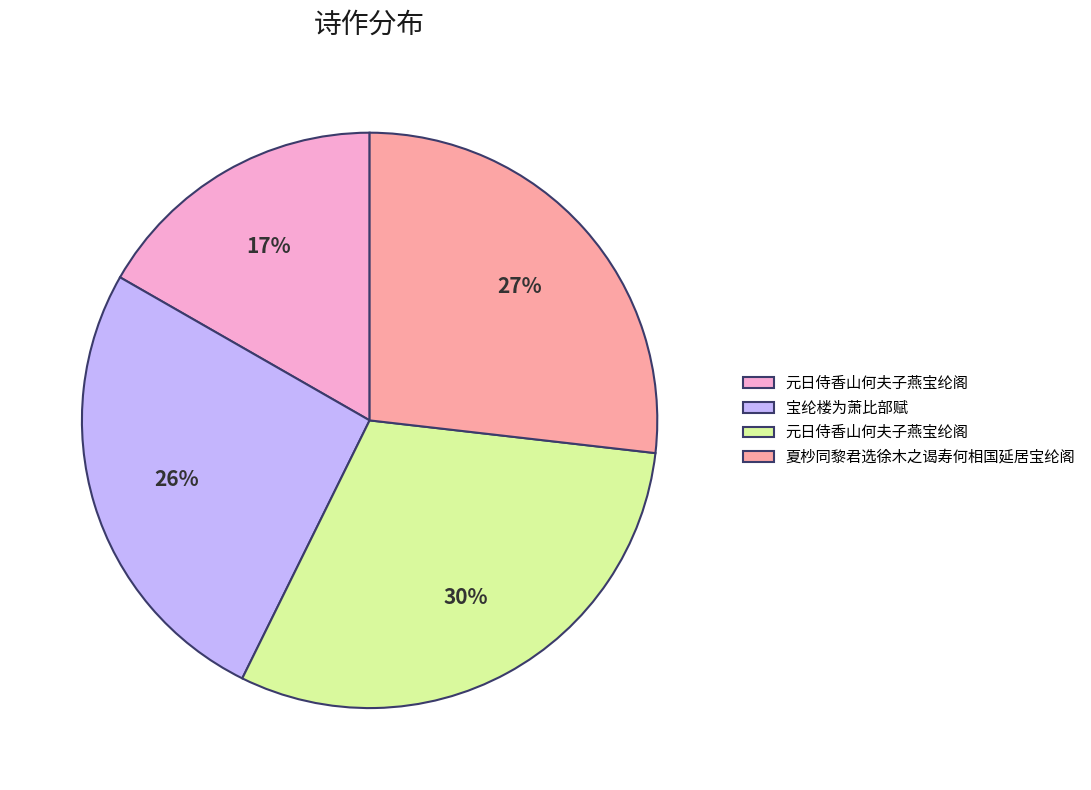

Is there a majority slice in this chart?

No